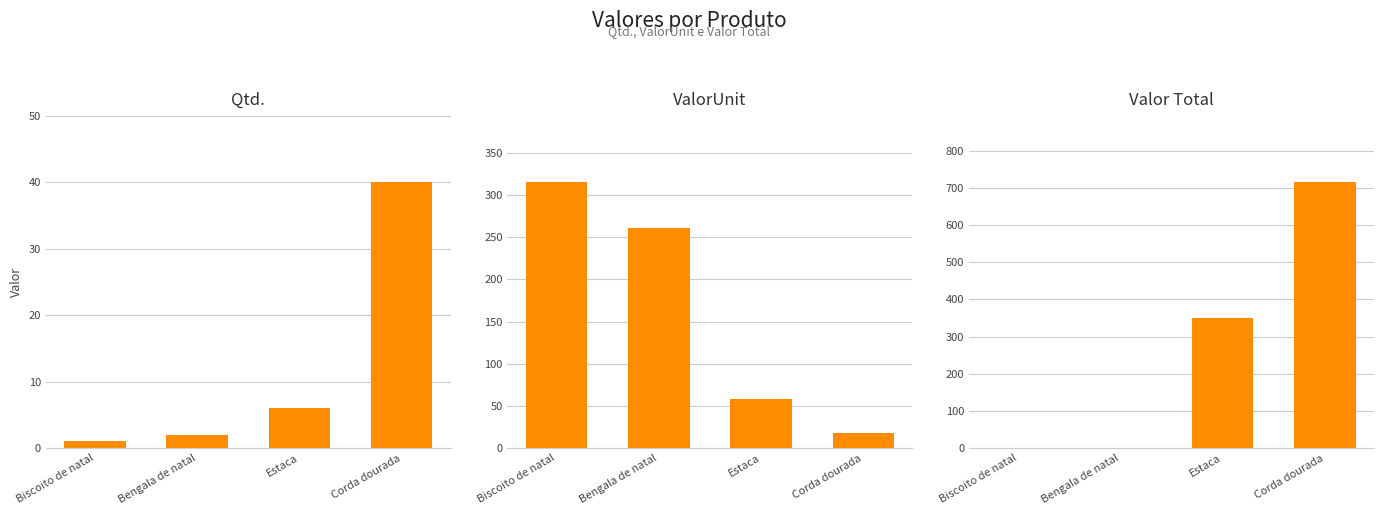

Is the value of Valor Total at Bengala de natal greater than the value of Qtd. at Biscoito de natal?

No